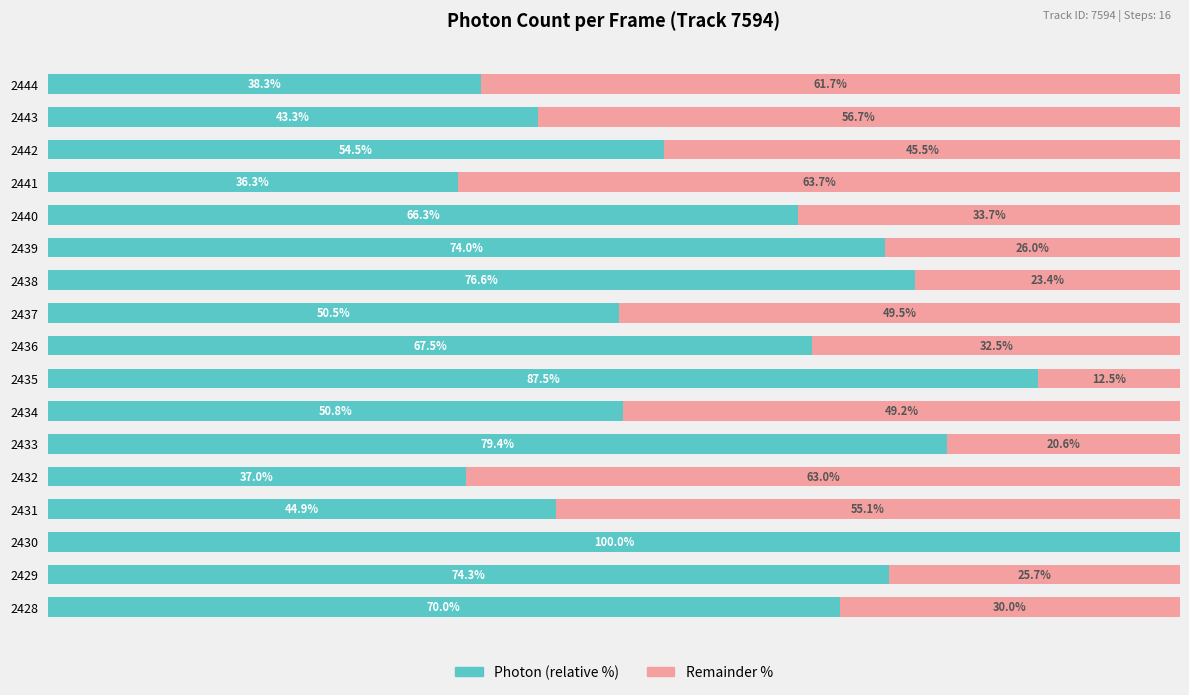

What are all the series names shown in the legend?

Photon (relative %), Remainder %